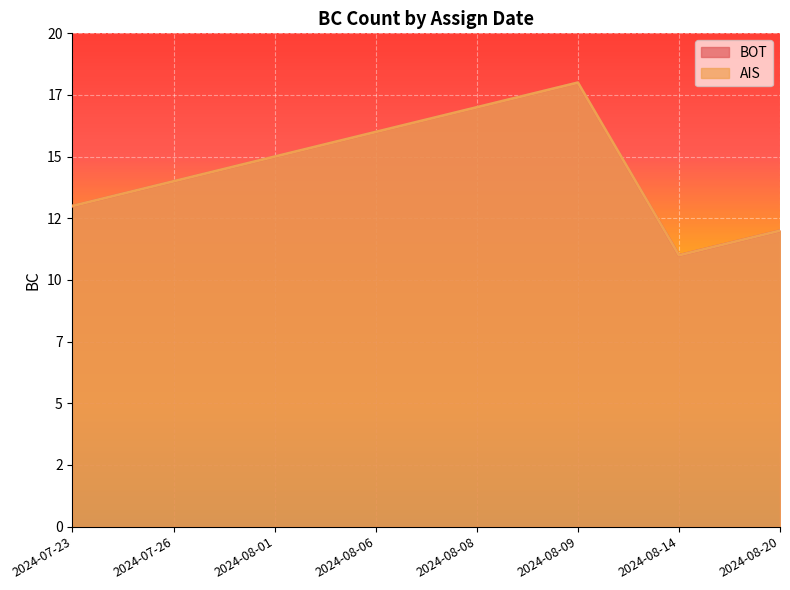

What is the label of the 7th point from the left?

2024-08-14